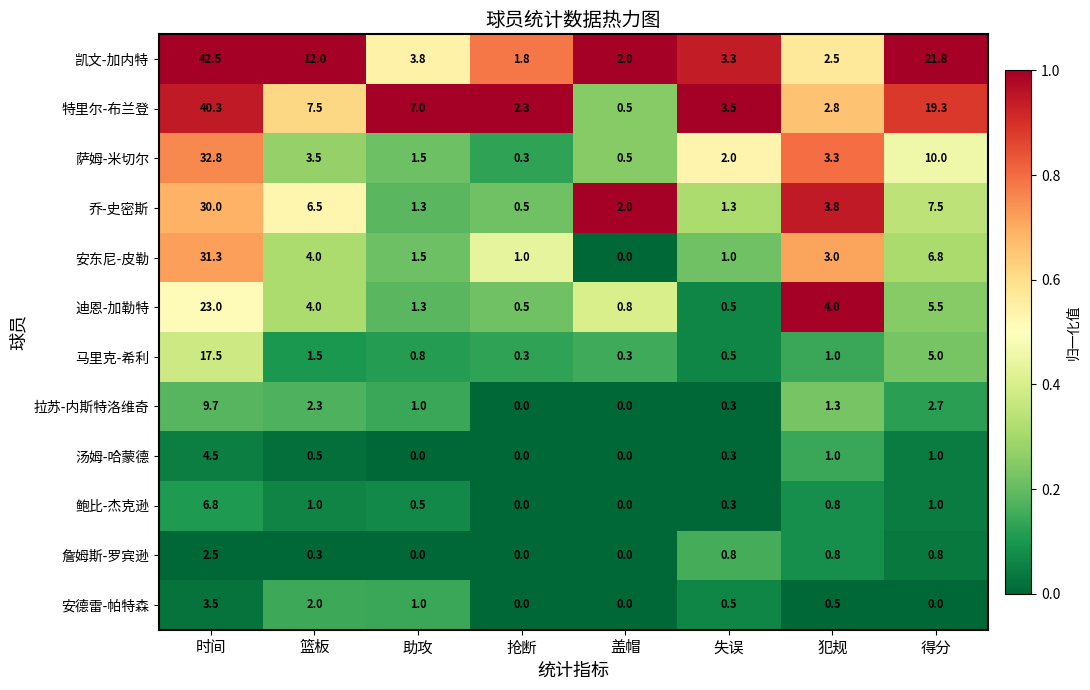

Where does the 乔-史密斯 series first go above 3?

时间